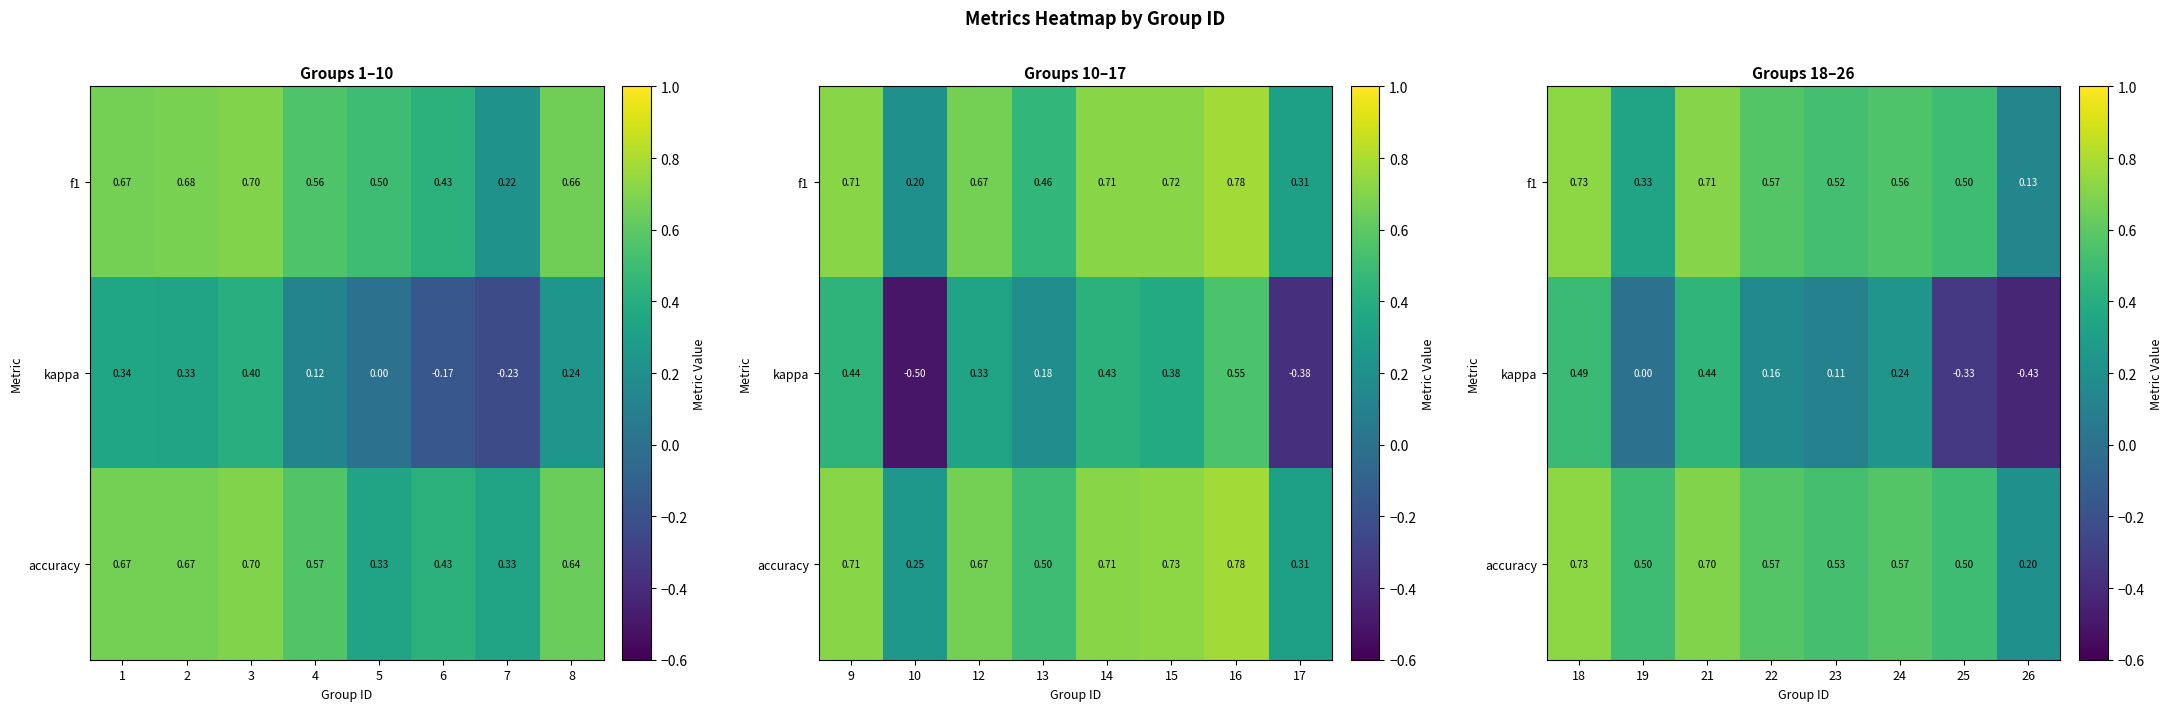

Which series has the largest range (max minus min)?

kappa